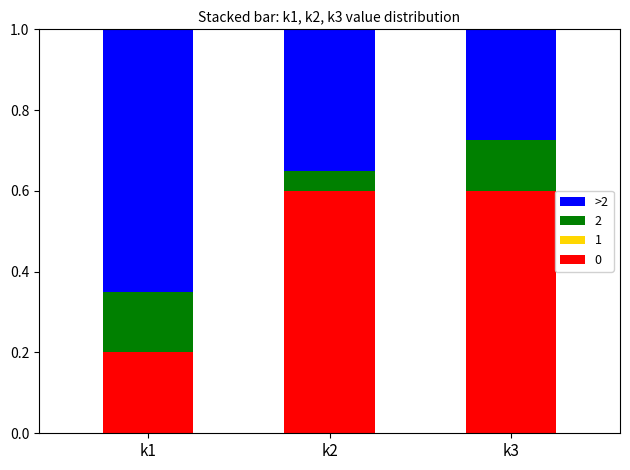

How many 0 values are between 0 and 1?

3